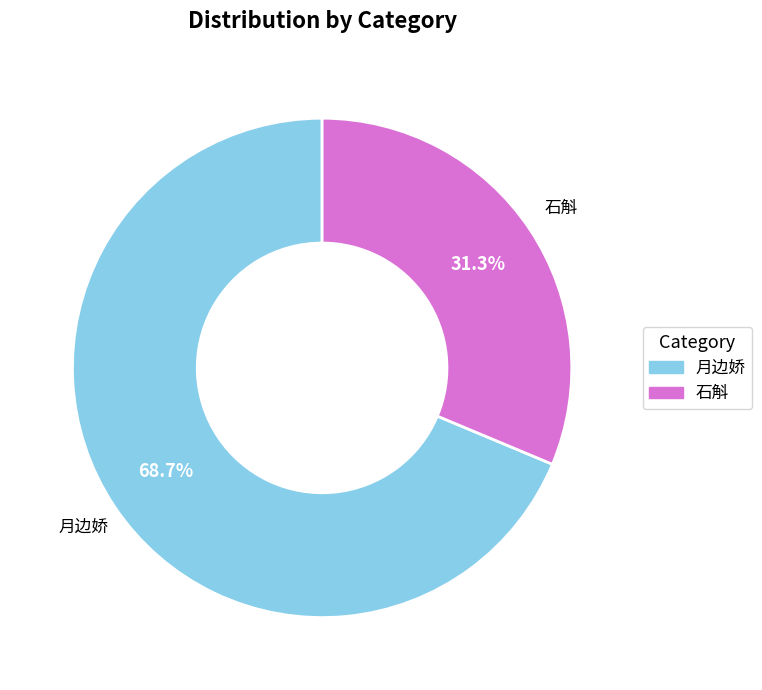

Does any single category account for the majority?

Yes